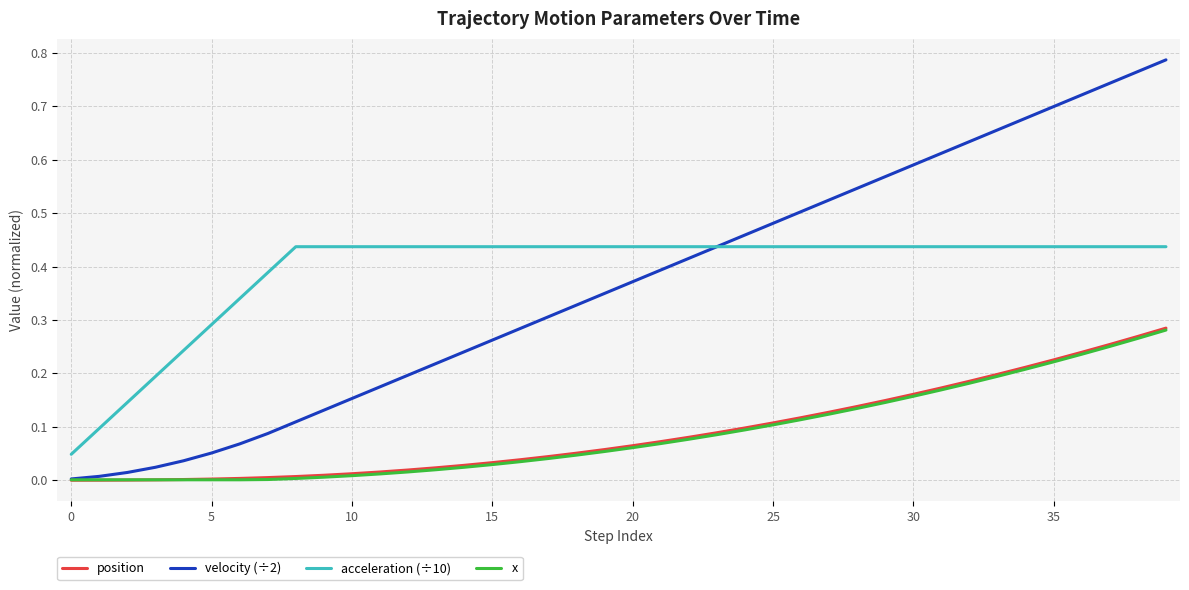

Which series has the largest range (max minus min)?

velocity (÷2)